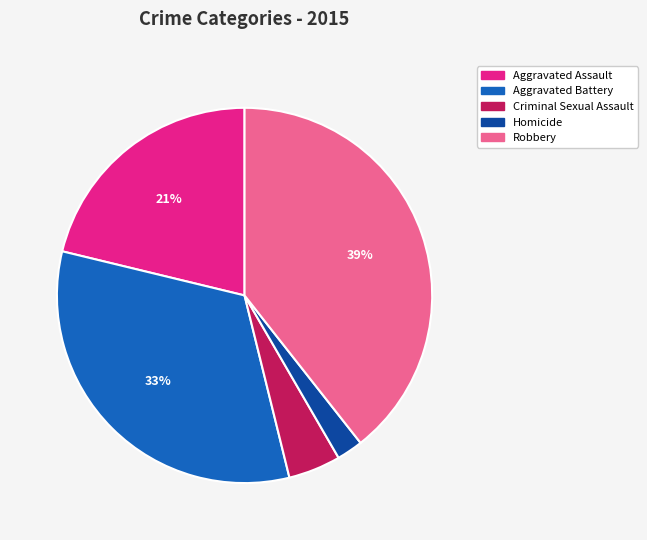

Which slice is the largest?

Robbery